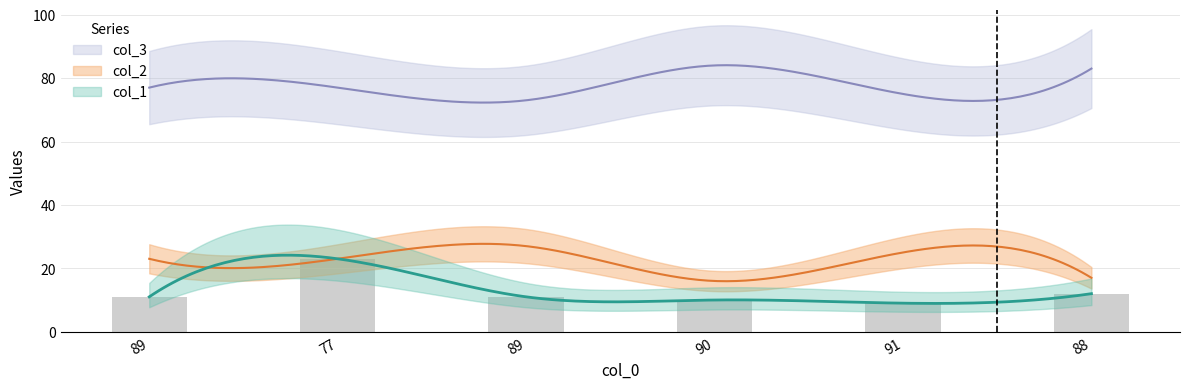

What is the difference between the maximum and minimum values in the col_1 series?

14